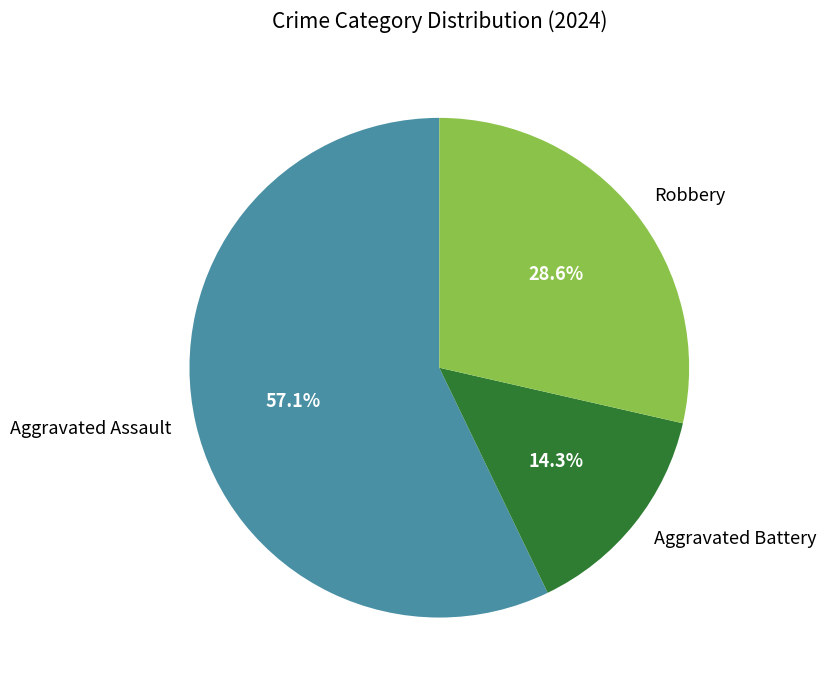

Does Aggravated Assault account for over 50% of the chart?

Yes